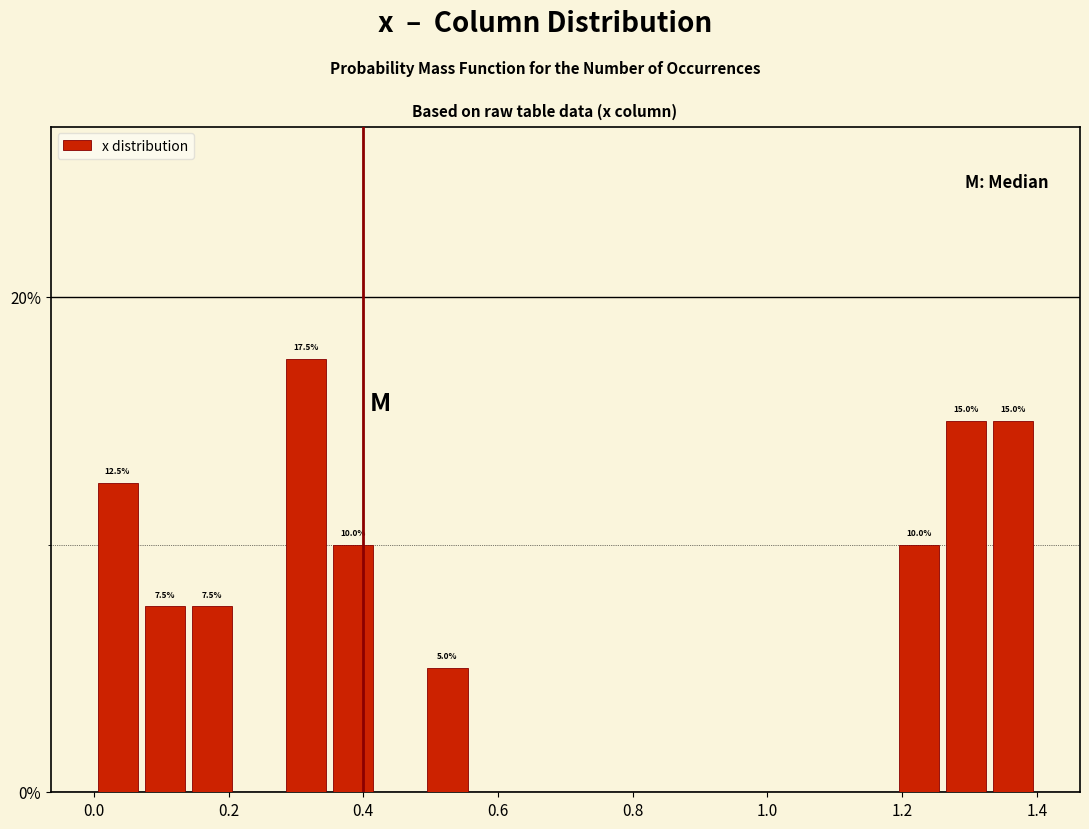

Read against the x-axis, roughly where is the centre of the tallest bar?

0.32